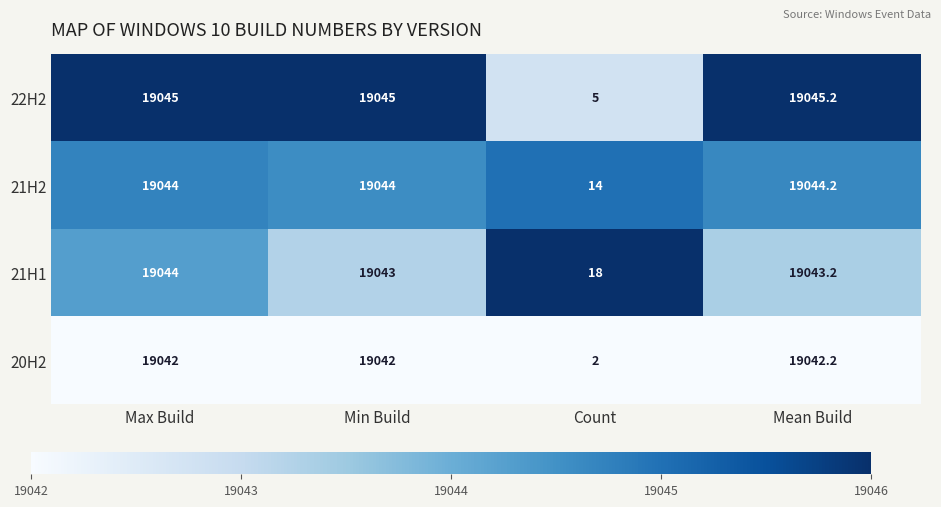

Which category has the highest value across all series?

Mean Build